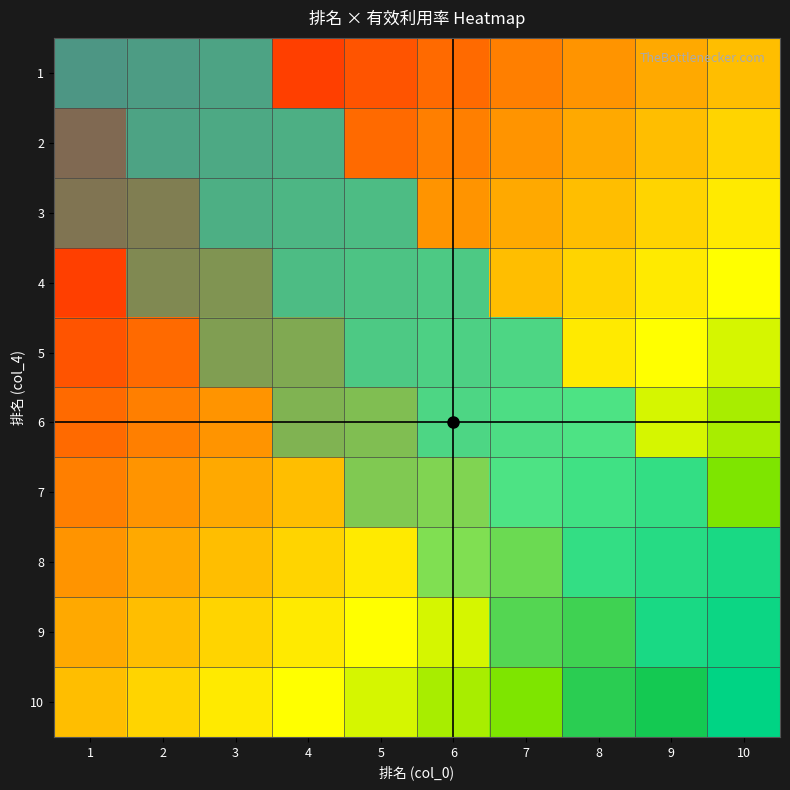

How many data points does each series have?

10